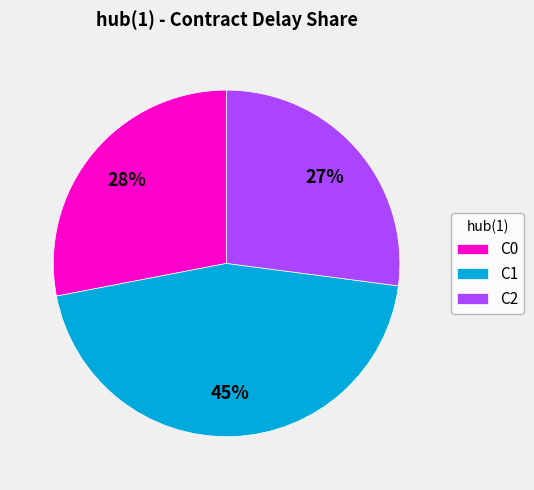

To the nearest percent, what is the difference between the C2 and C1 slice percentages?

18%